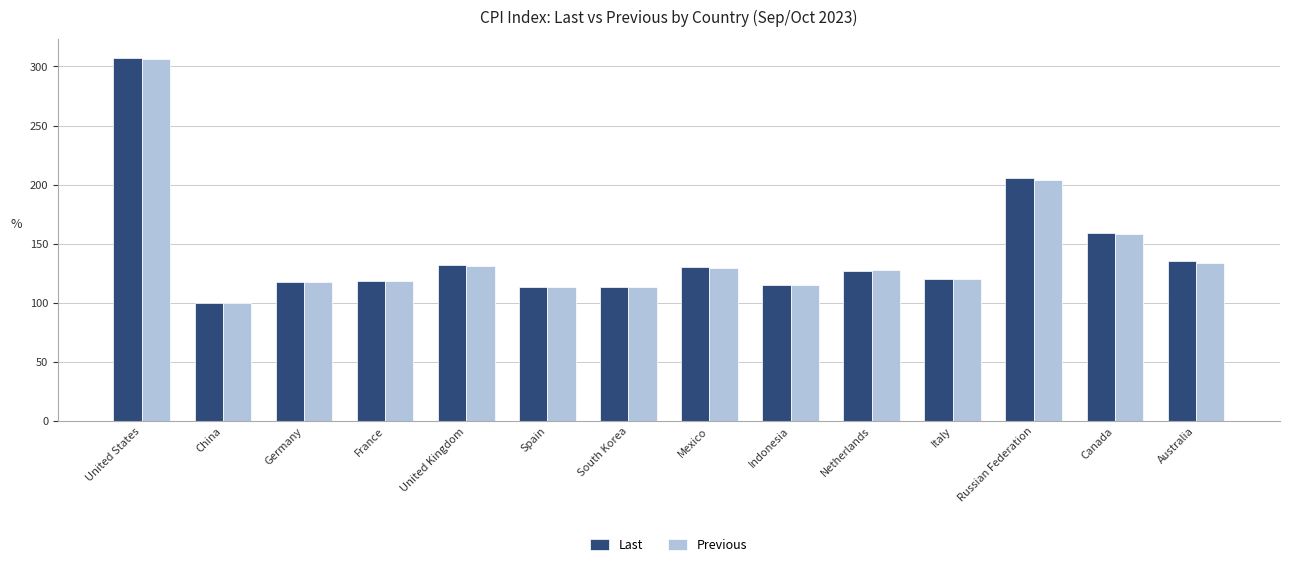

What is the value of the Last bar at the 14th from the left?

135.3